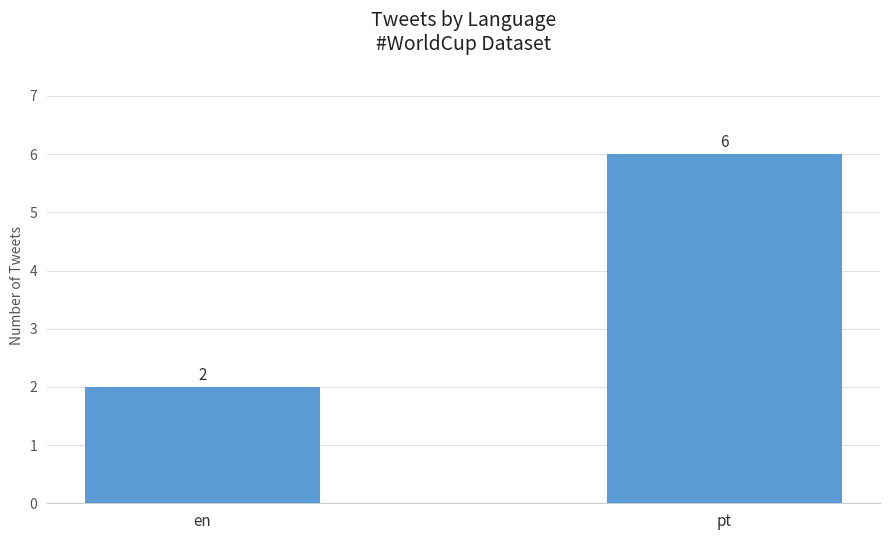

List the labels in order of value, largest first.

pt, en